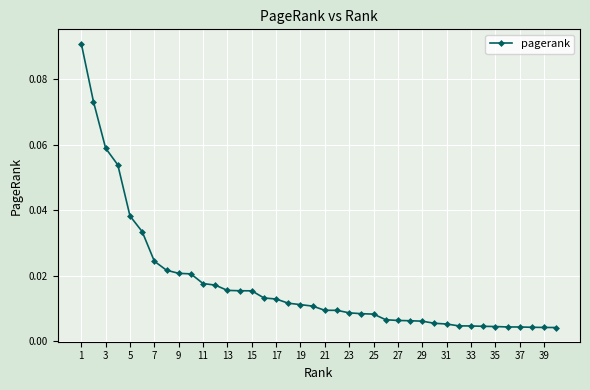

What is the sum of all values?

0.7